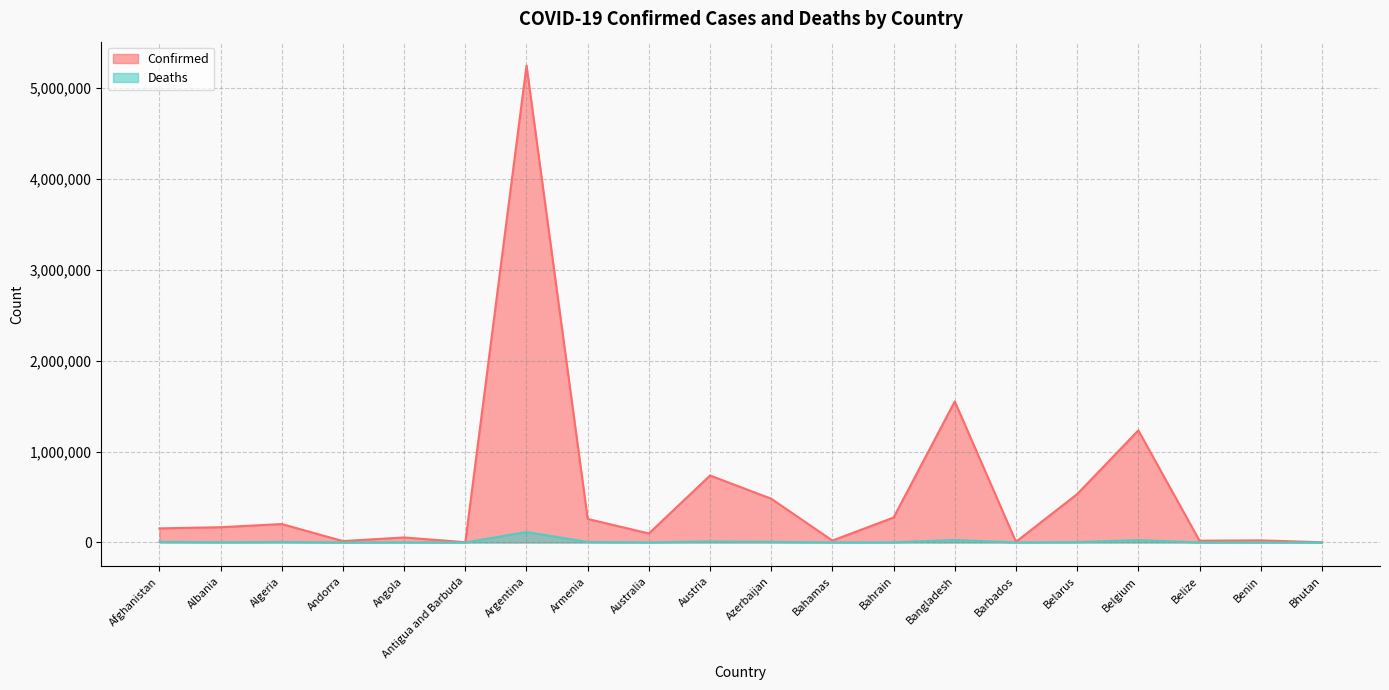

Between Angola and Belarus, which series saw the biggest shift?

Confirmed